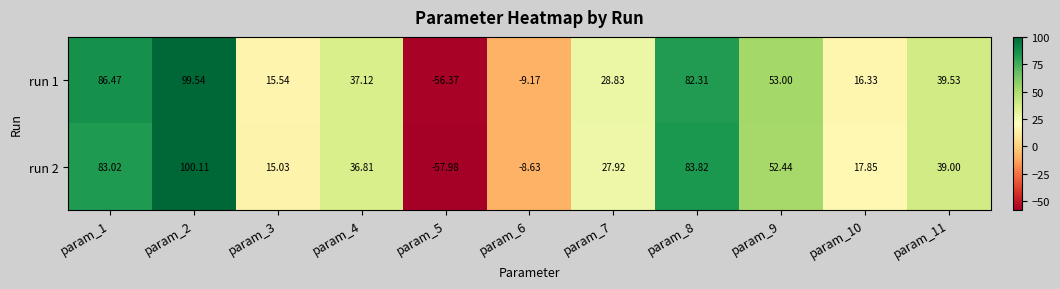

Is the value of run 1 at param_2 greater than the value of run 2 at param_2?

No